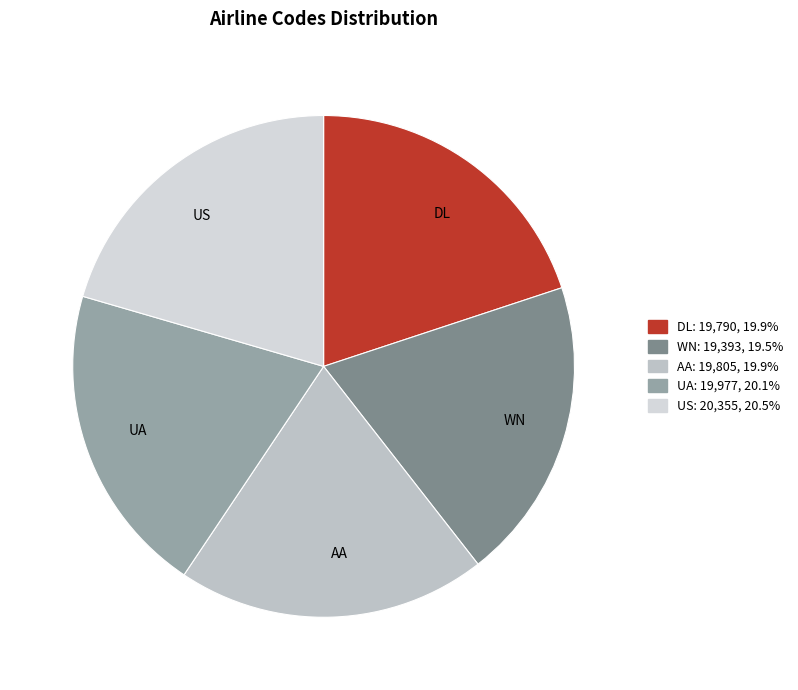

How many segments does this pie chart have?

5